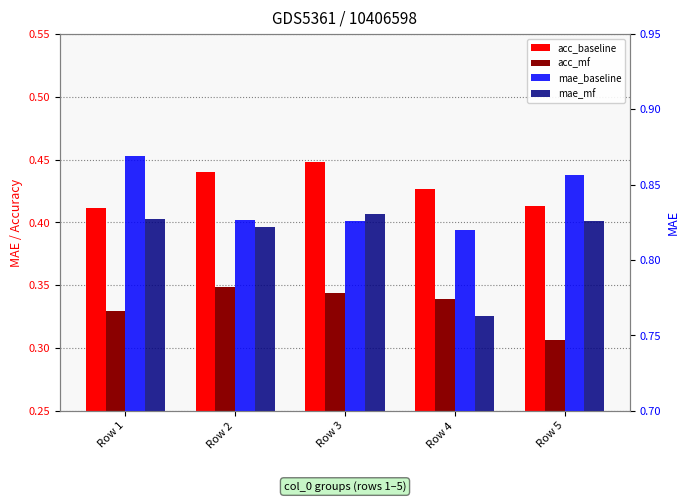

At which label does acc_baseline reach its peak?

Row 3